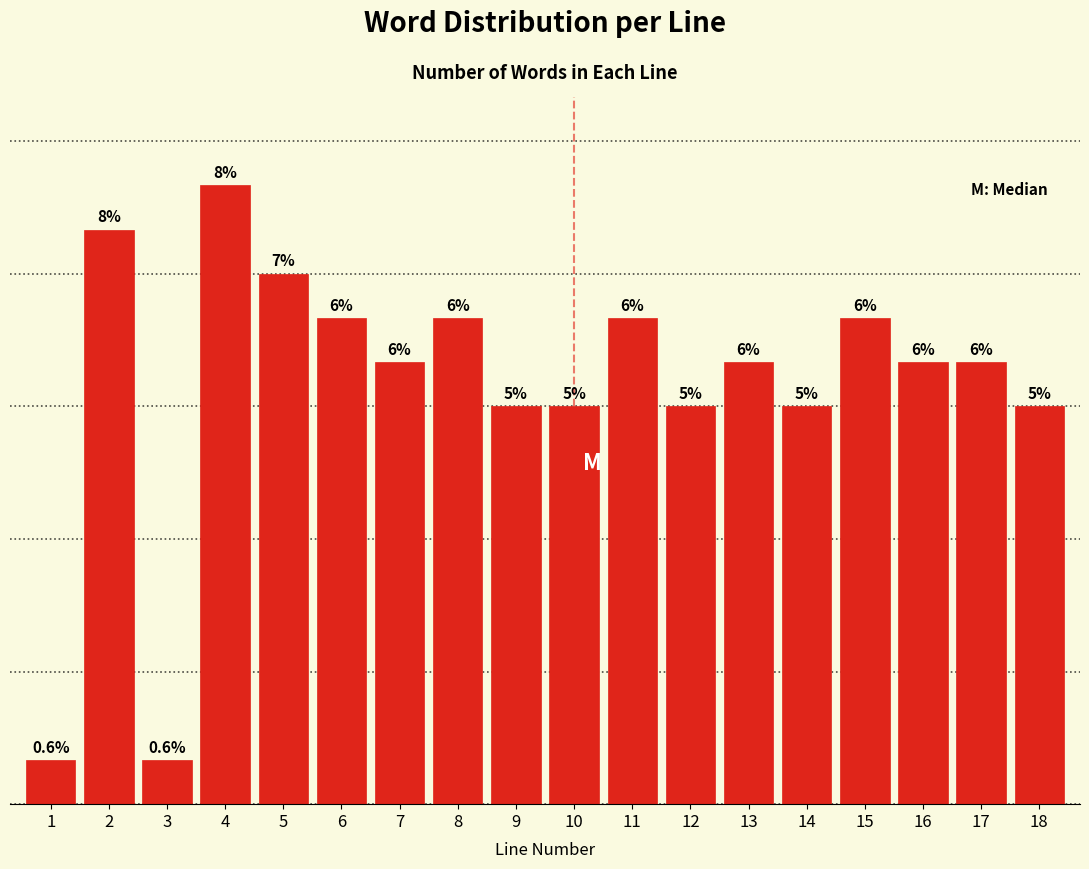

Are the bars horizontal?

No